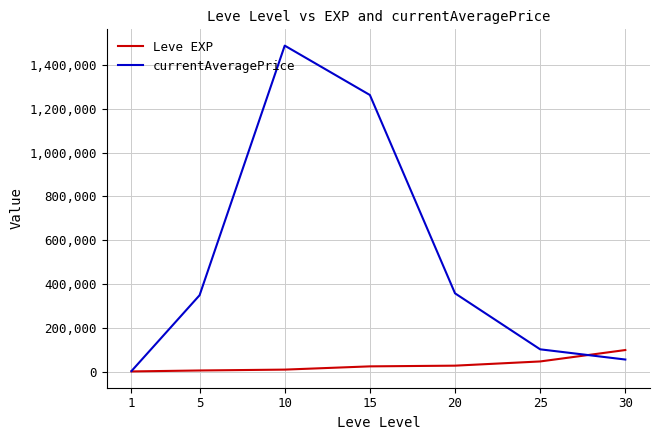

List the series in order of their overall mean, lowest first.

Leve EXP, currentAveragePrice